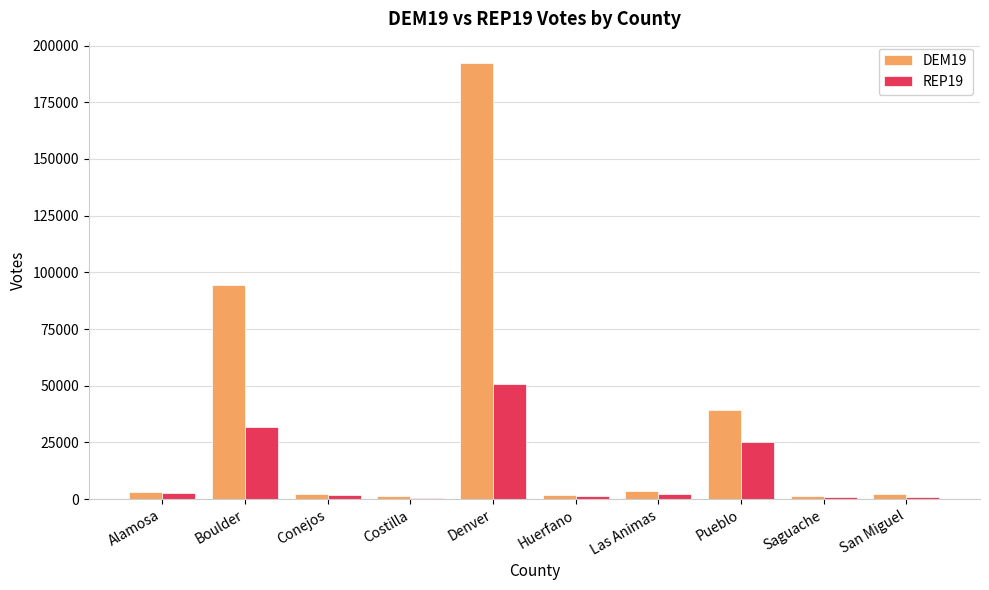

What is the approximate value of DEM19 at San Miguel, to the nearest 10?

2430